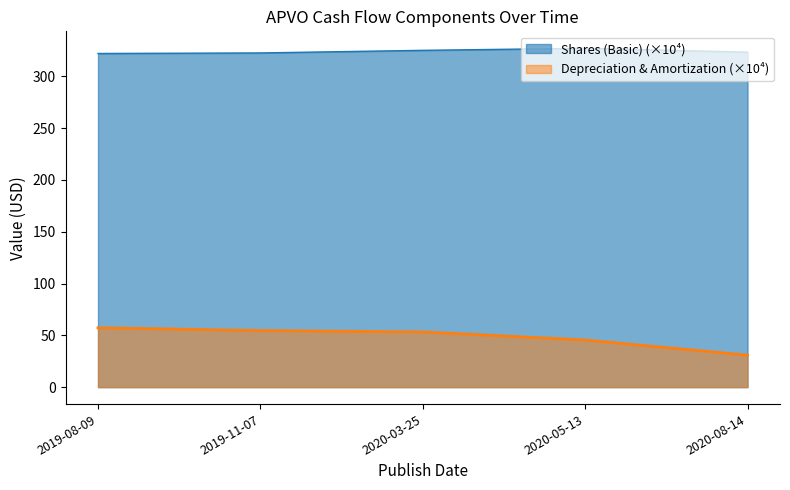

Is it true that Depreciation & Amortization equals 45.5 at 2020-05-13?

True